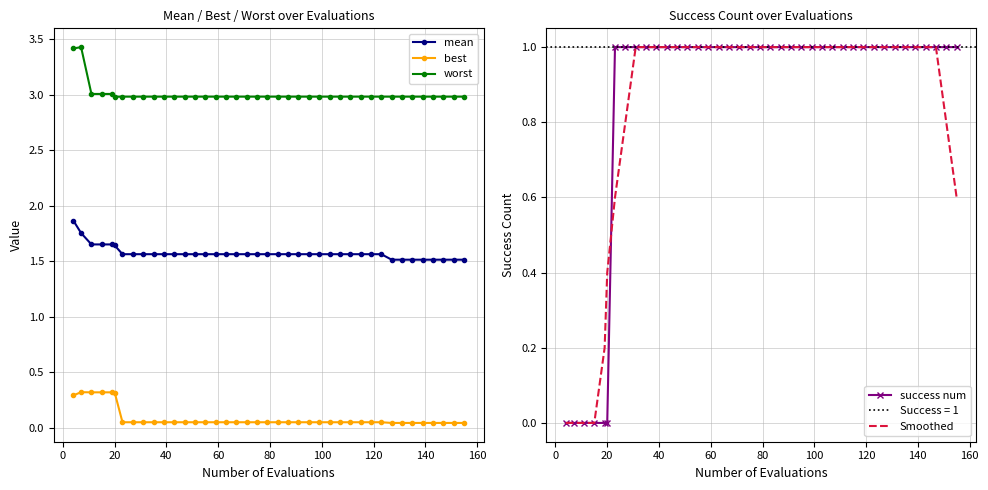

What is the minimum value for worst?

3.0